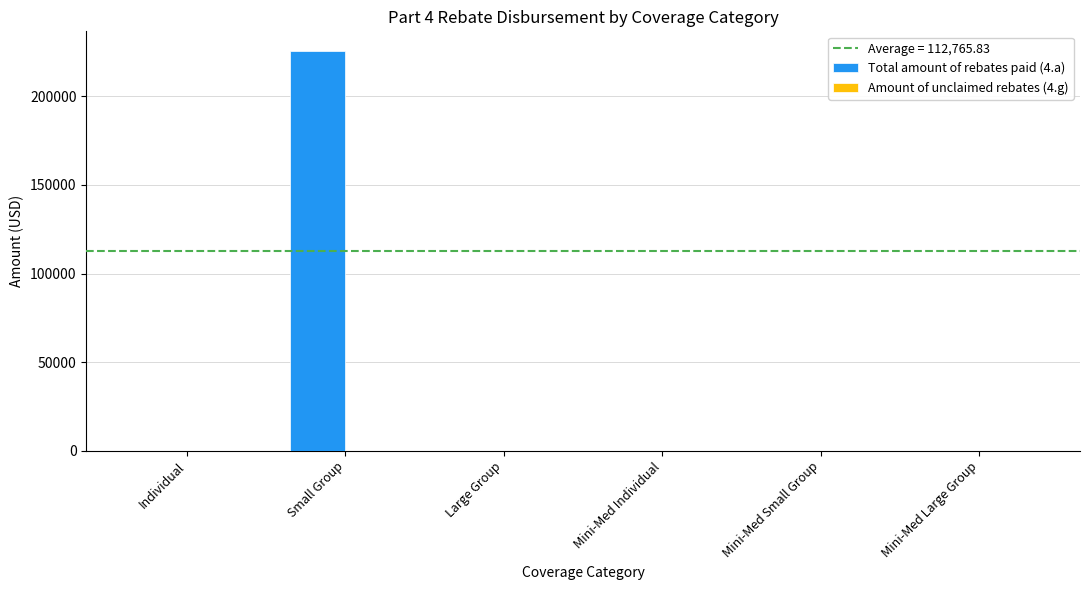

Which series has the widest spread of values?

Total amount of rebates paid (4.a)